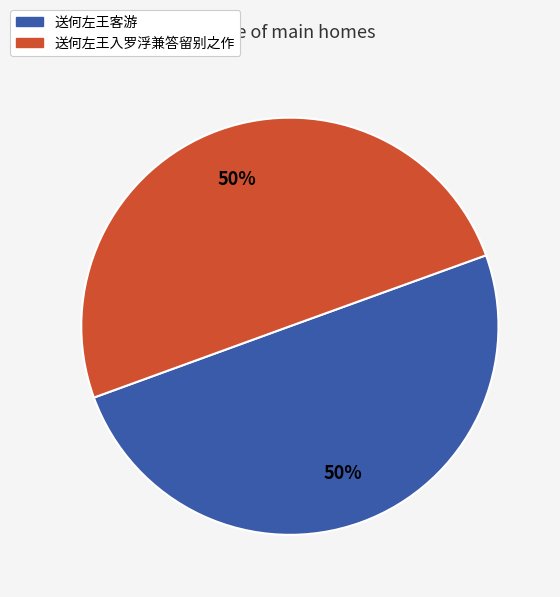

Is the sum of 送何左王客游 and 送何左王入罗浮兼答留别之作 greater than half?

Yes